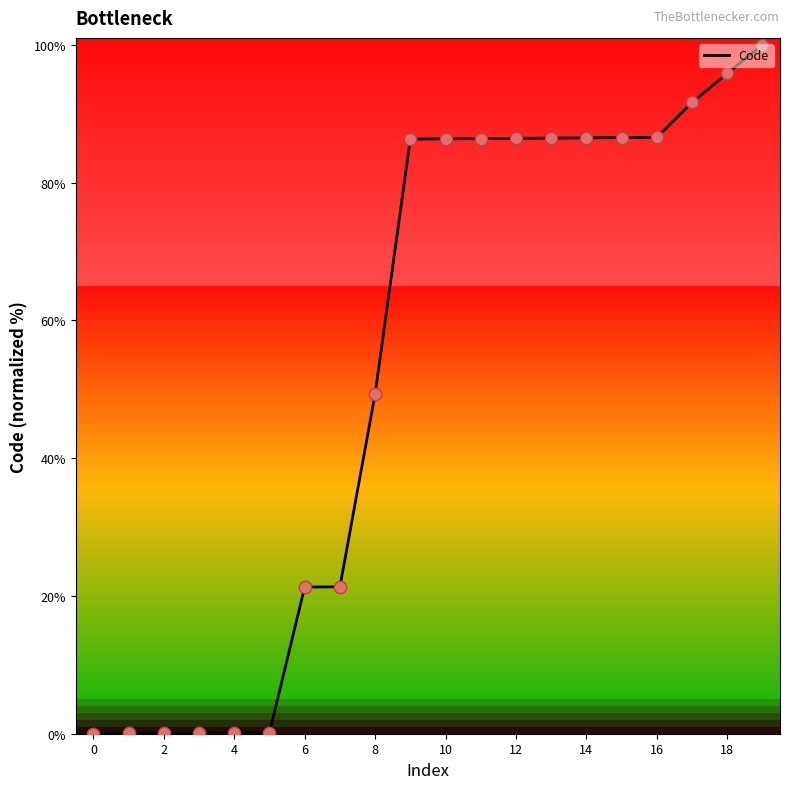

What is the greatest value displayed?

100.0